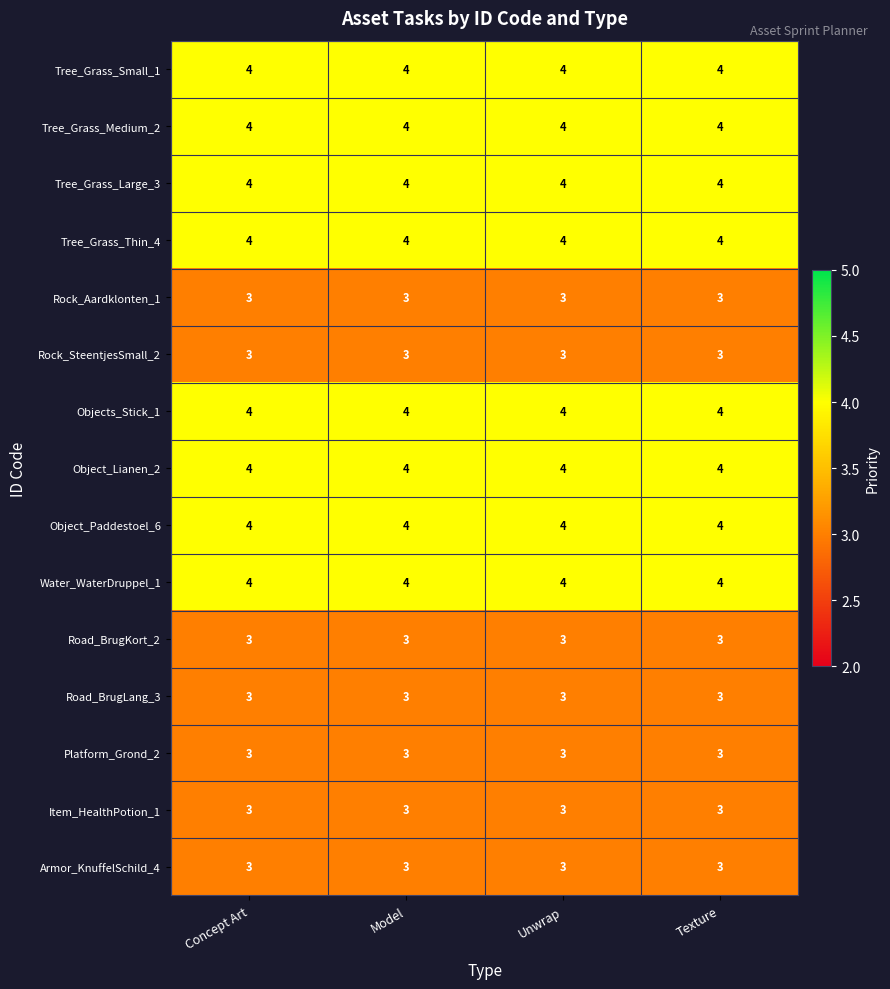

True or false: Item_HealthPotion_1 has a value of 3 at Concept Art.

True